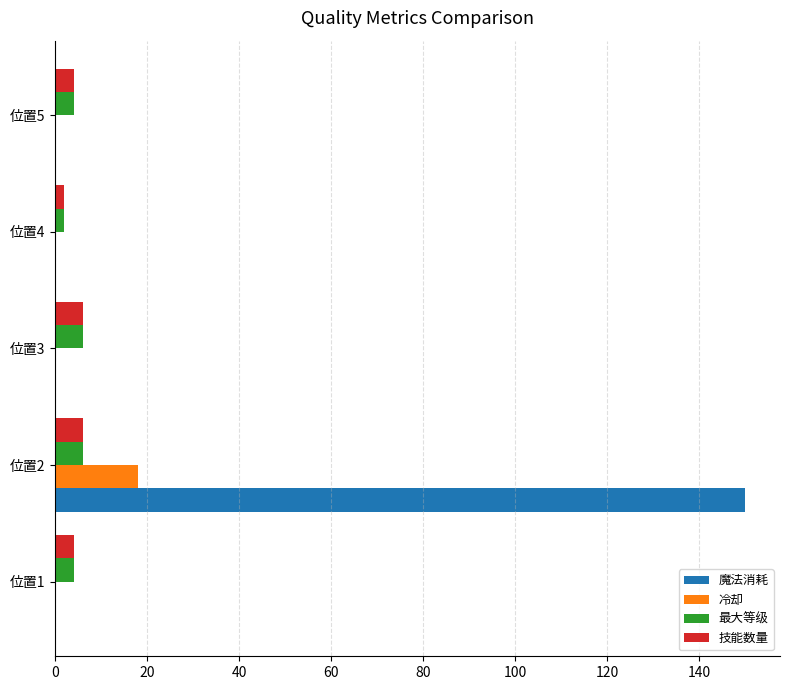

The value of 魔法消耗 at 位置3 is -75. True or false?

False